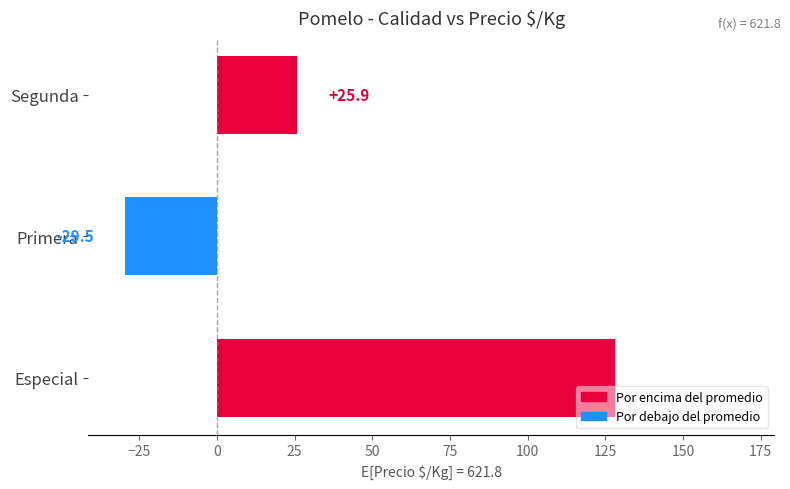

What is the sum of the values at Segunda and Primera?

-3.6